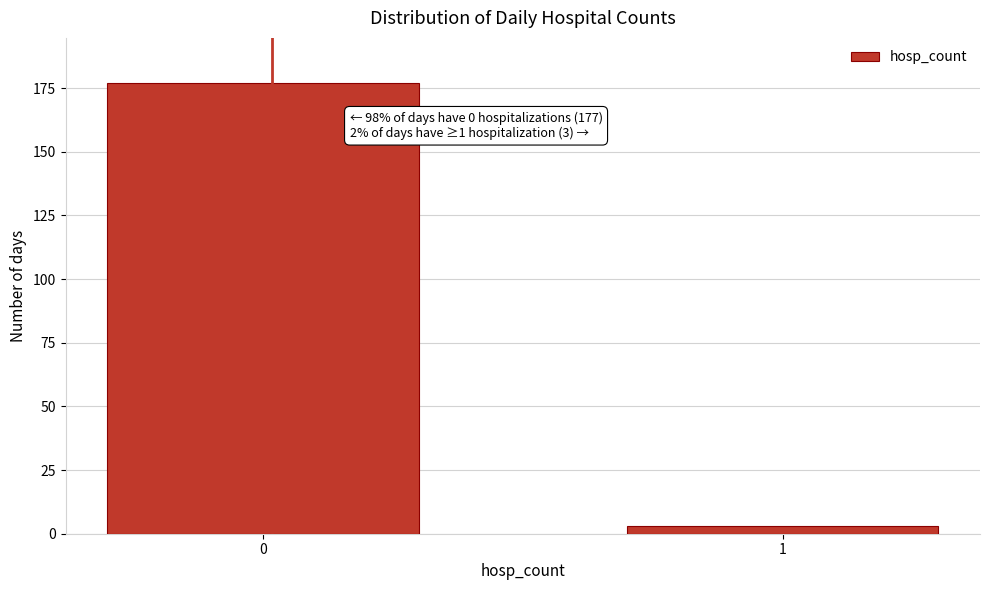

Reading right to left, transcribe all the data shown in this chart.

3	177